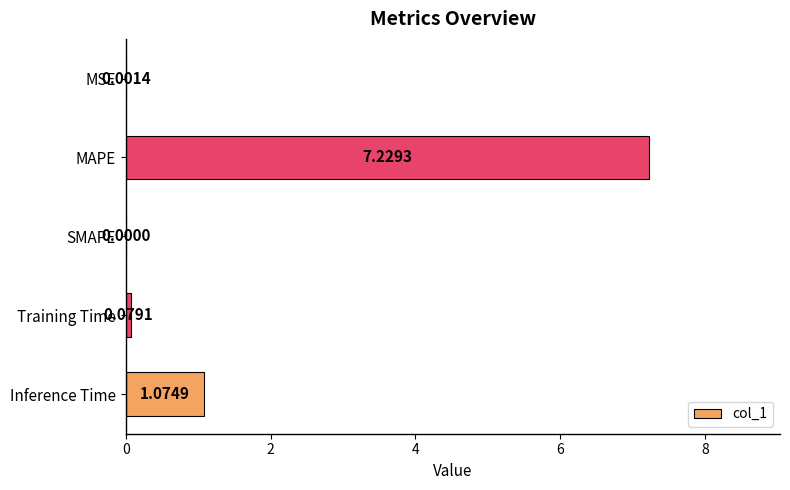

At which label is the value closest to 3?

Inference Time